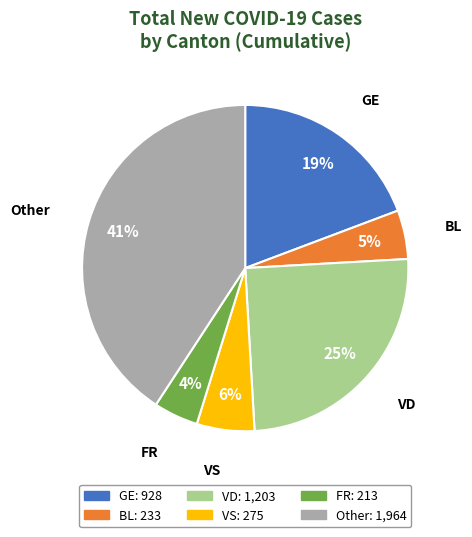

Does VD represent more than half of the total?

No